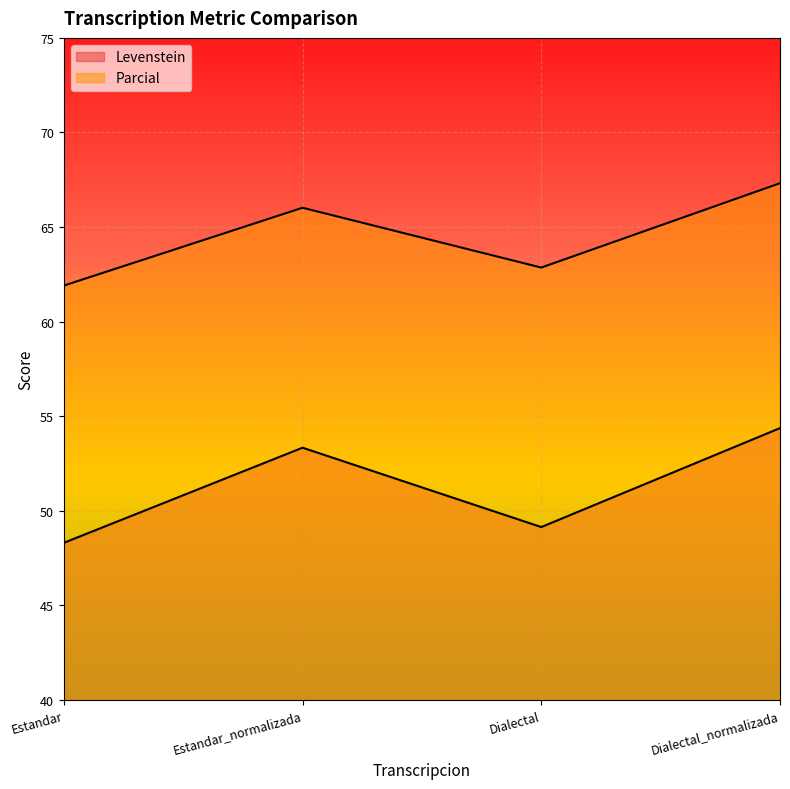

At which category does Parcial reach its first local valley?

Dialectal